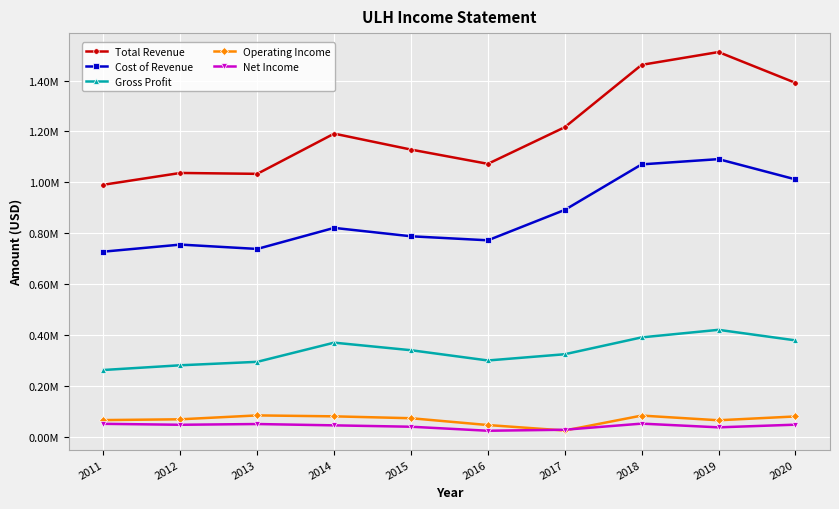

Is this an area chart (filled region under the line)?

No